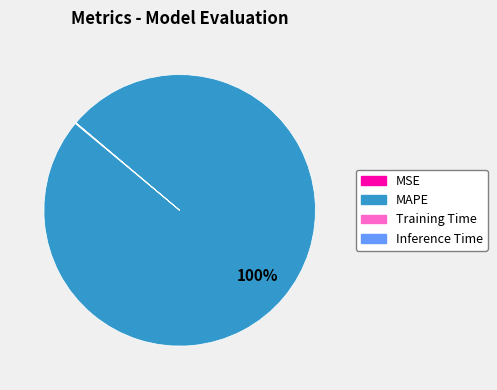

Is it true that MAPE is 100% of the pie?

True